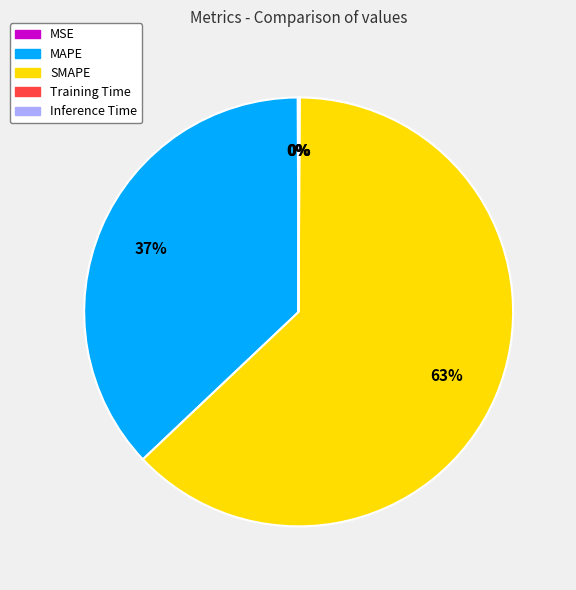

Is there a majority slice in this chart?

Yes